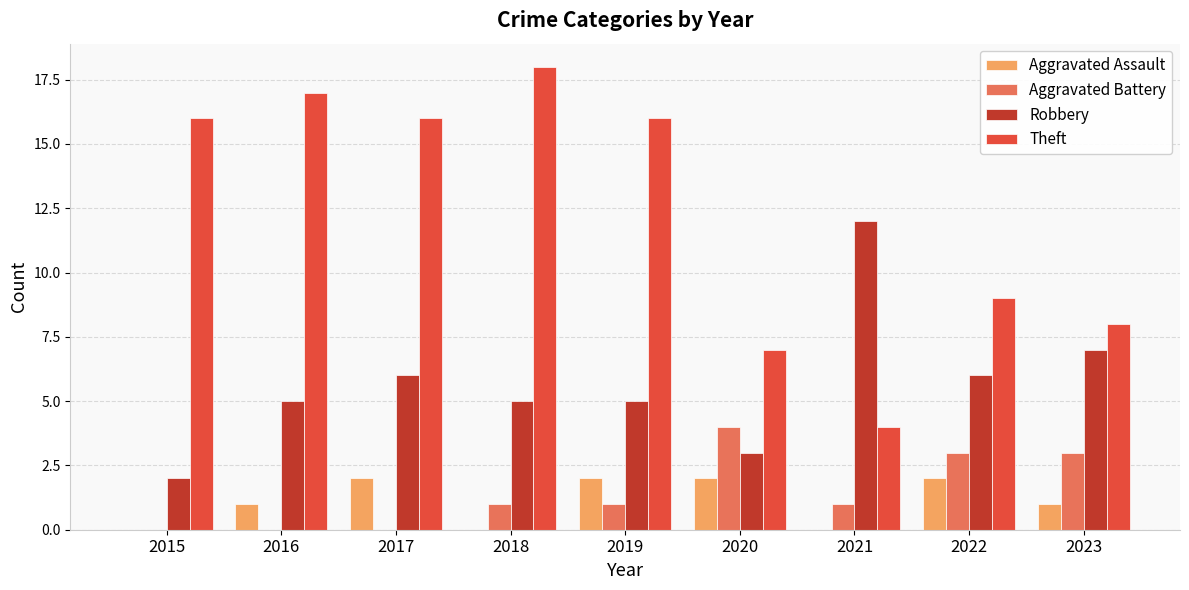

Where is Theft nearest to the value 11?

2022